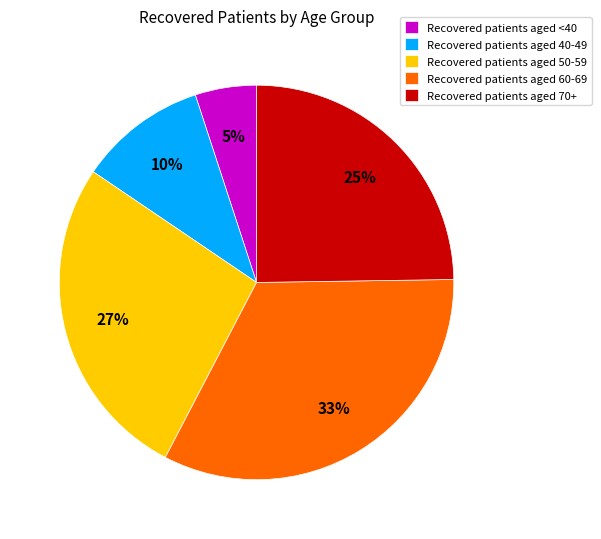

Count the number of slices in the pie.

5